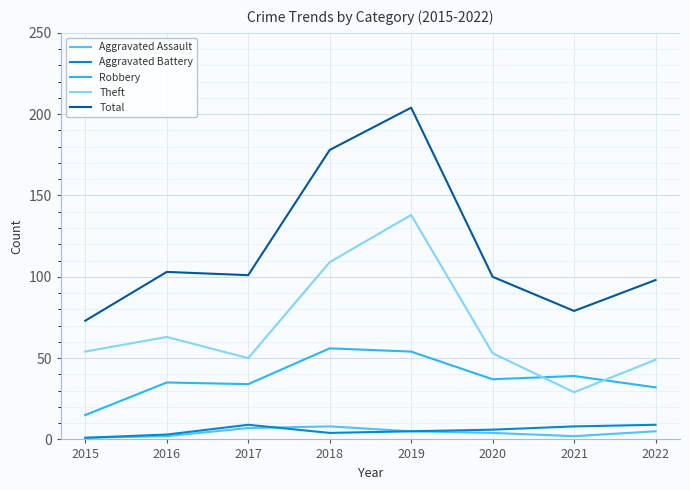

What is the sum of the Total values at 2019 and 2021?

283